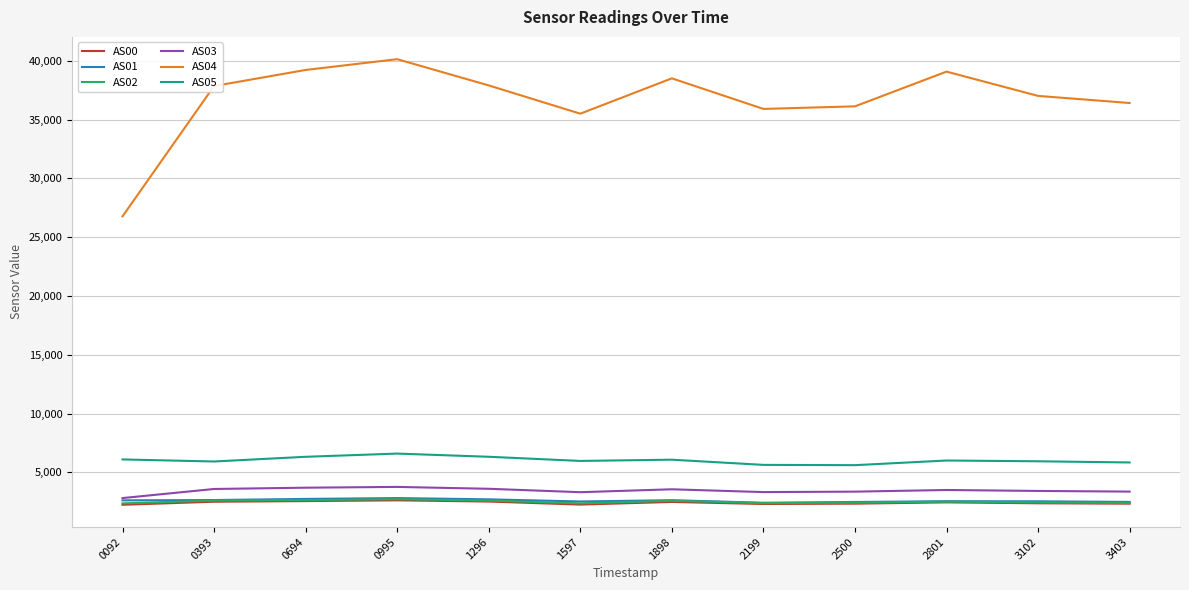

The AS05 series shows 6591 at 0995. True or false?

True